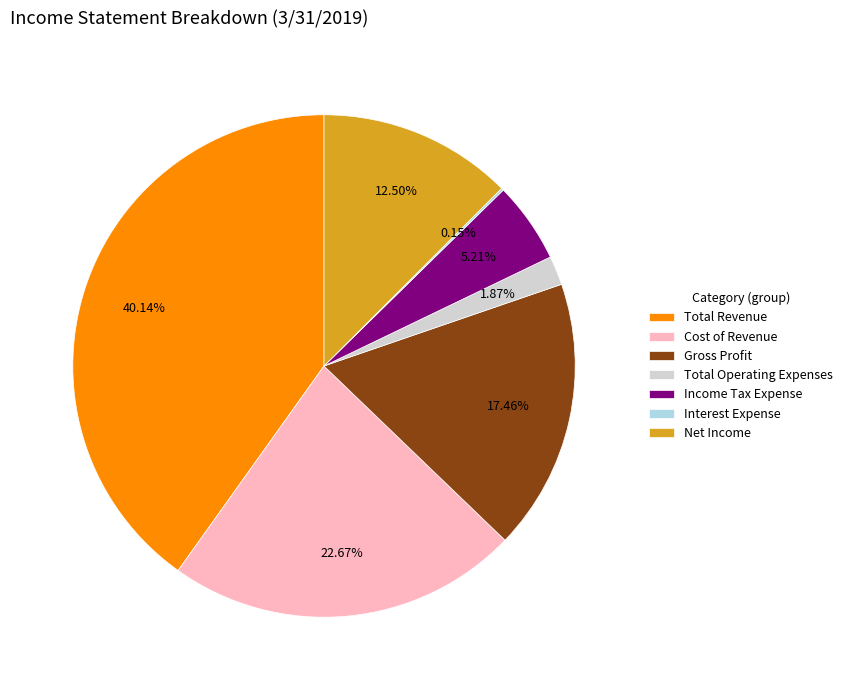

What portion of the pie excludes Total Operating Expenses?

98.1%